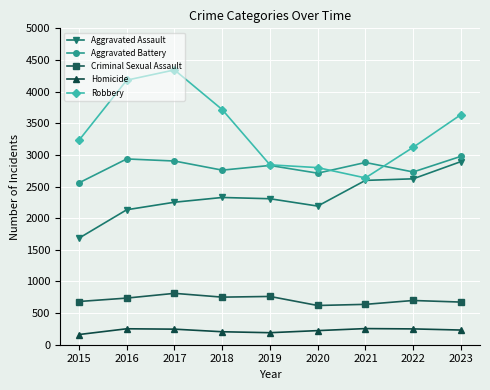

Where is Robbery nearest to the value 3489?

2023